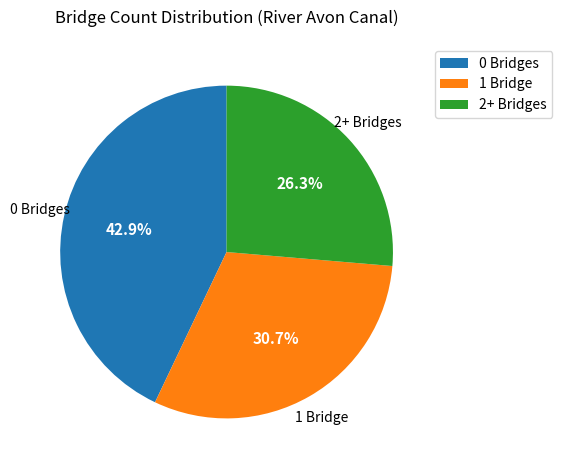

Approximately how many times larger is the value at 2+ Bridges compared to 1 Bridge?

0.9